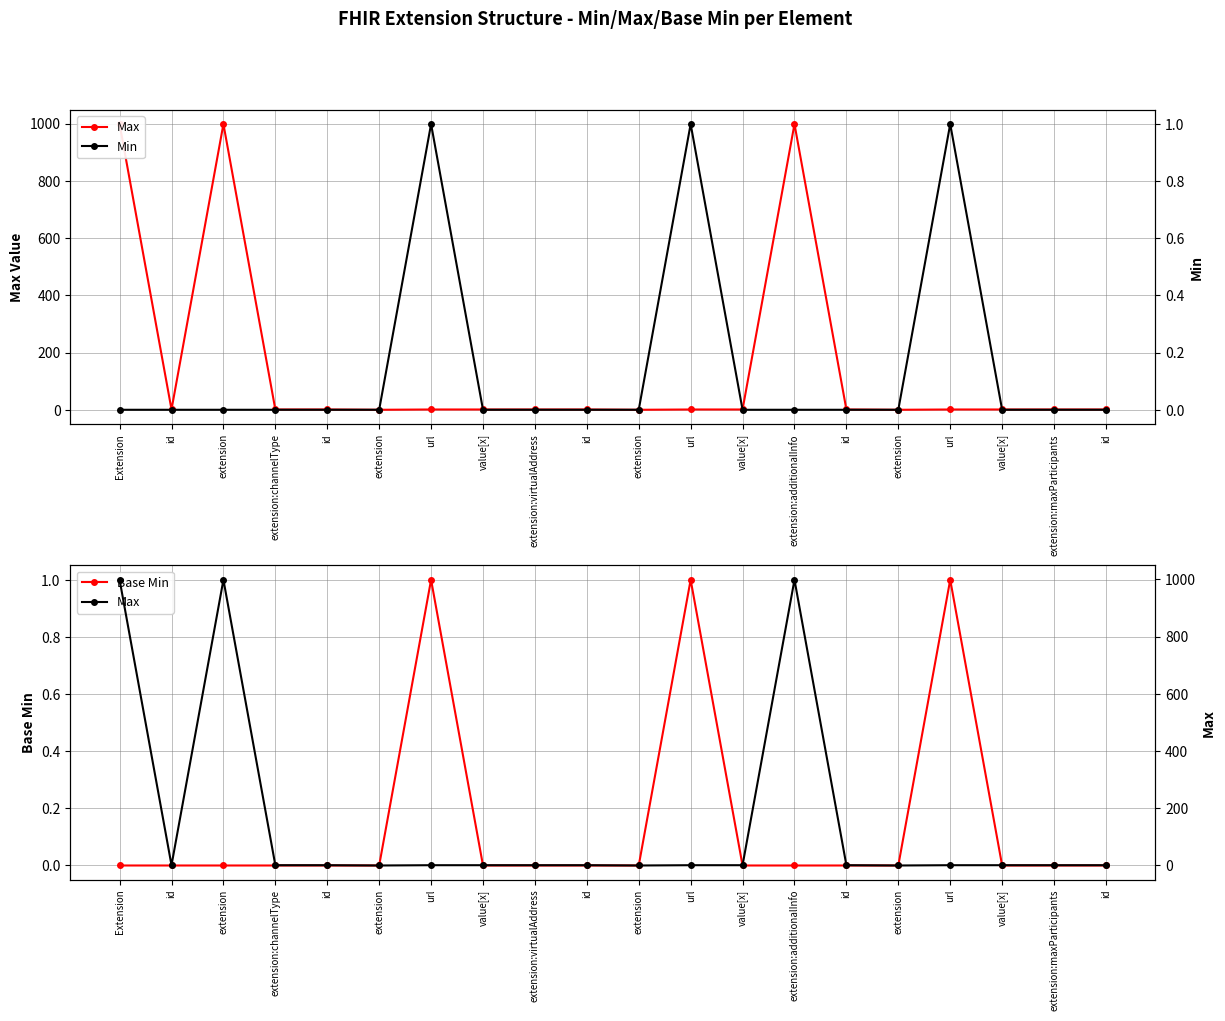

Is the value of Max at Extension greater than the value of Min at url?

Yes